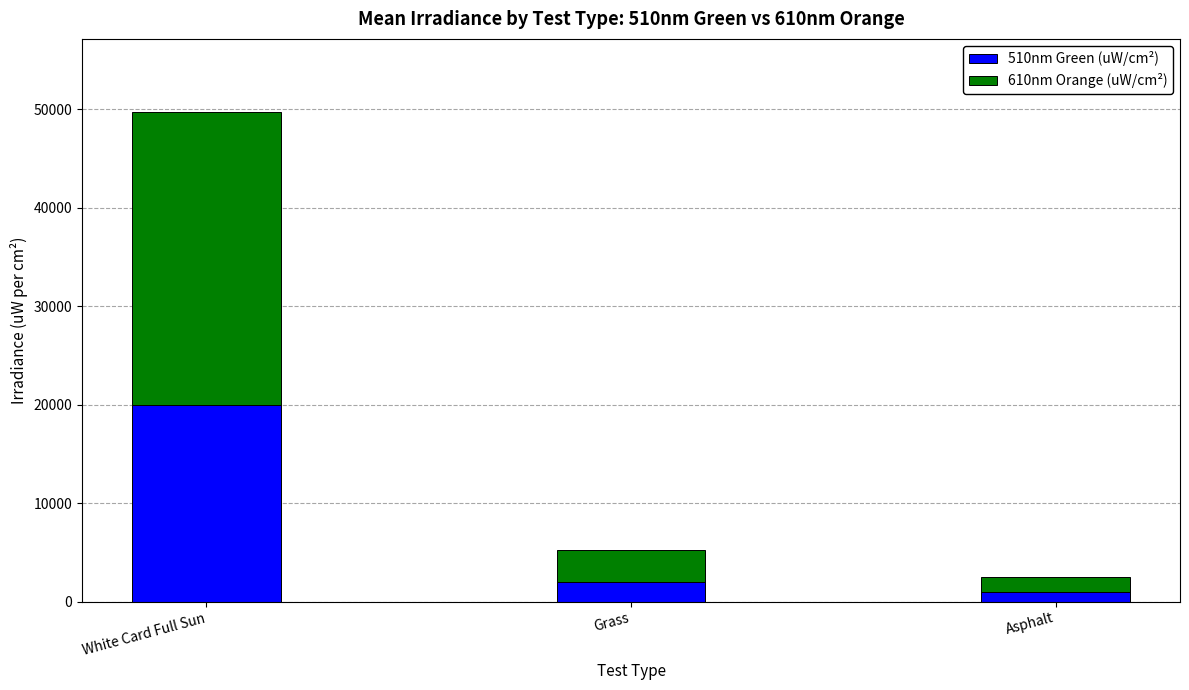

How many values in the 510nm Green (uW/cm²) series are below 2008?

1